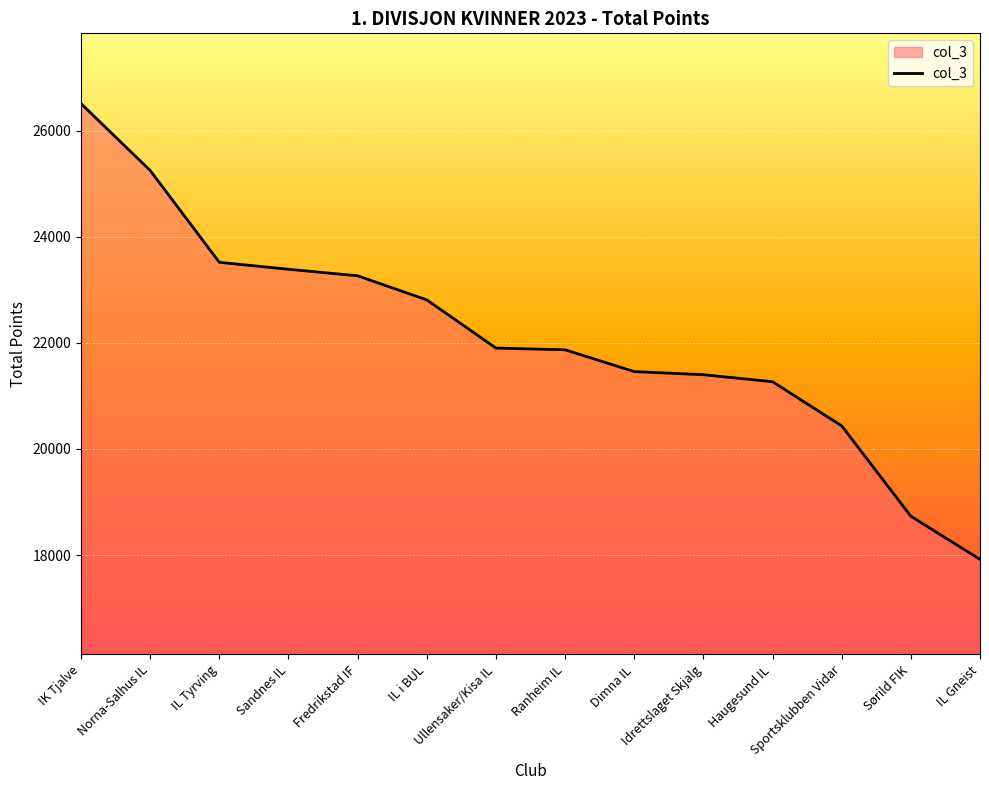

What position from the right is IL Gneist?

1